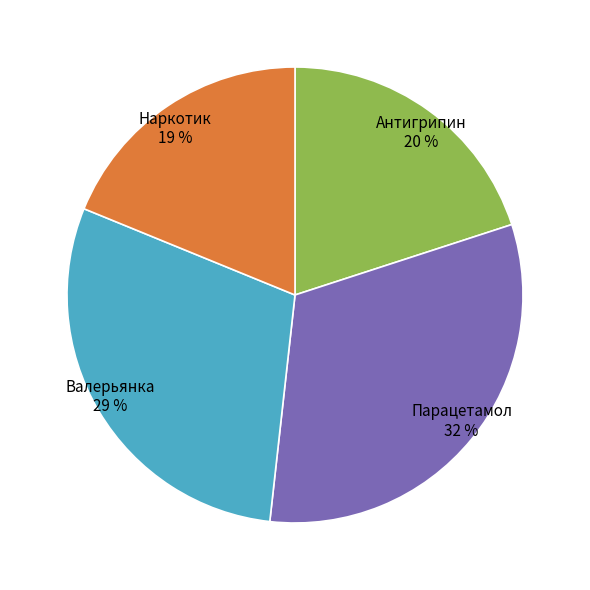

To the nearest percent, what is the difference between the largest and smallest slice percentages?

13%